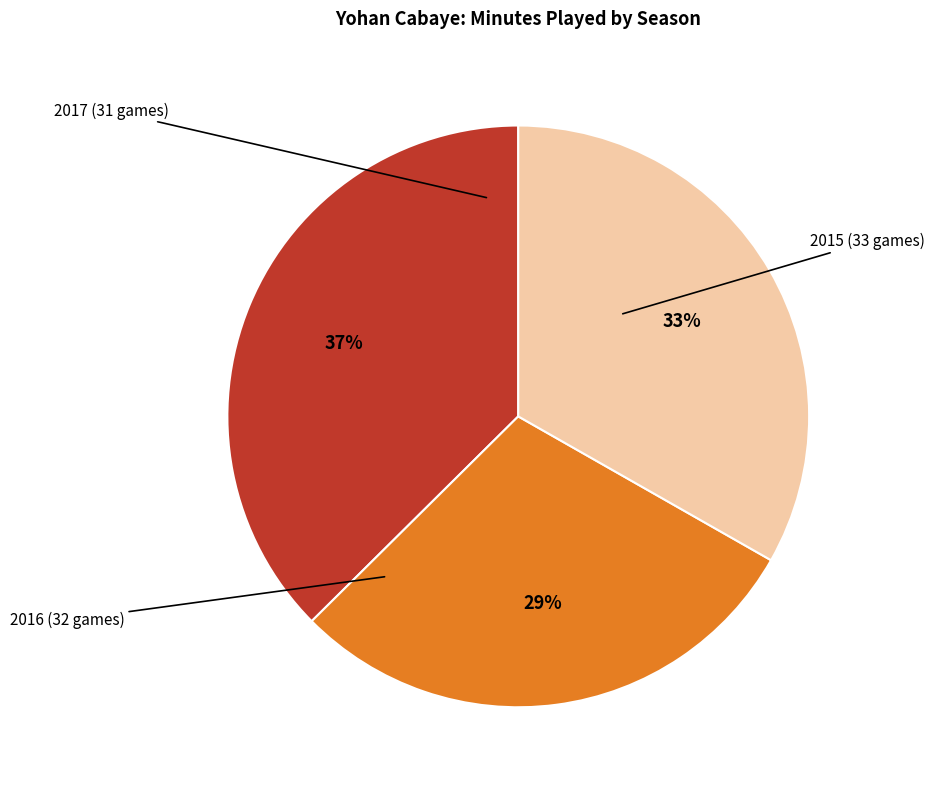

Is it true that 2017 (31 games) is 33% of the pie?

True